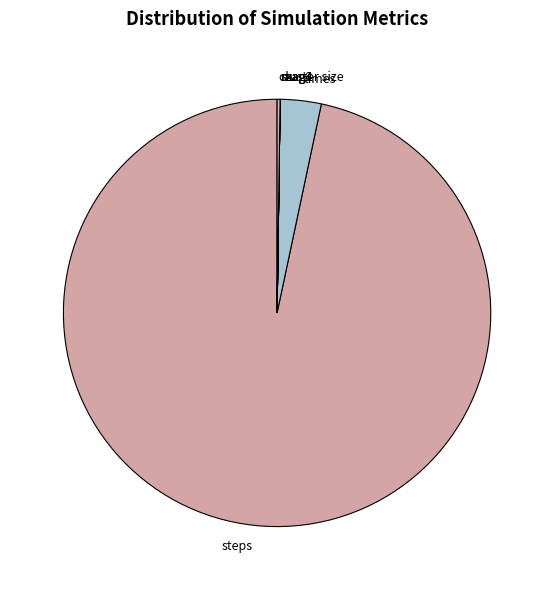

Which slice is the largest?

steps